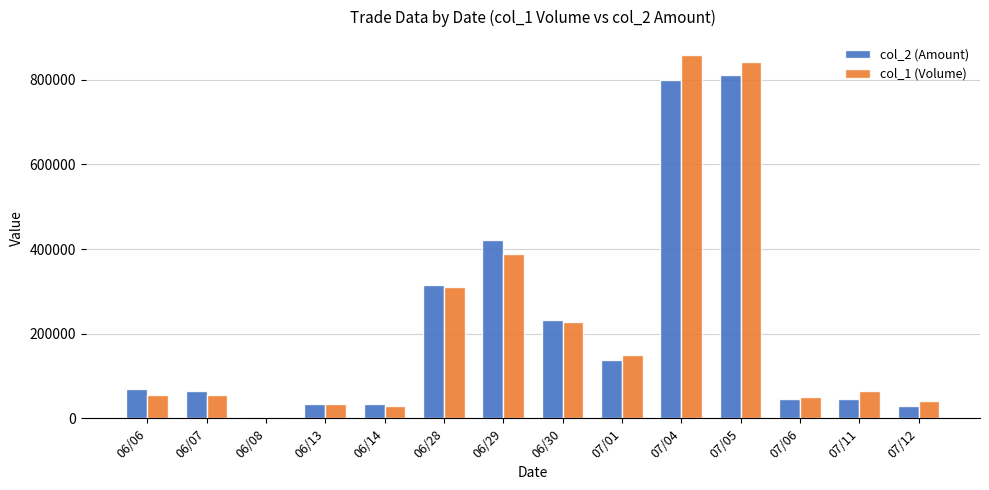

What is the average value of the col_2 (Amount) series?

217397